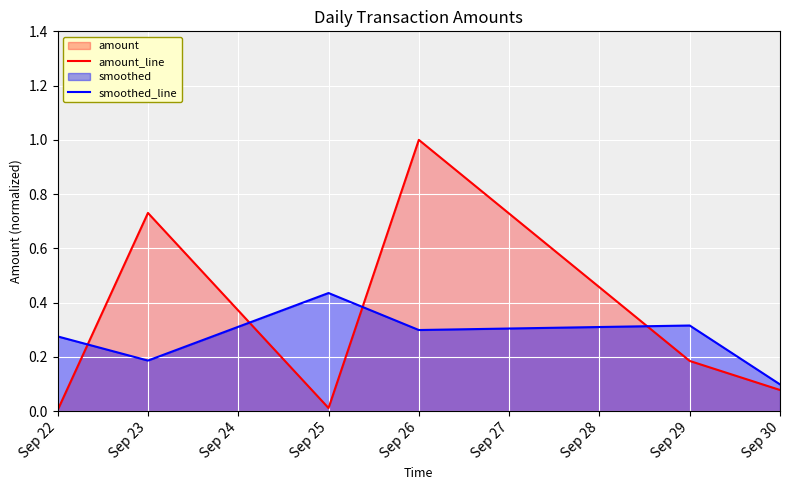

What is the value of the amount_line point at the 5th from the left?

0.2